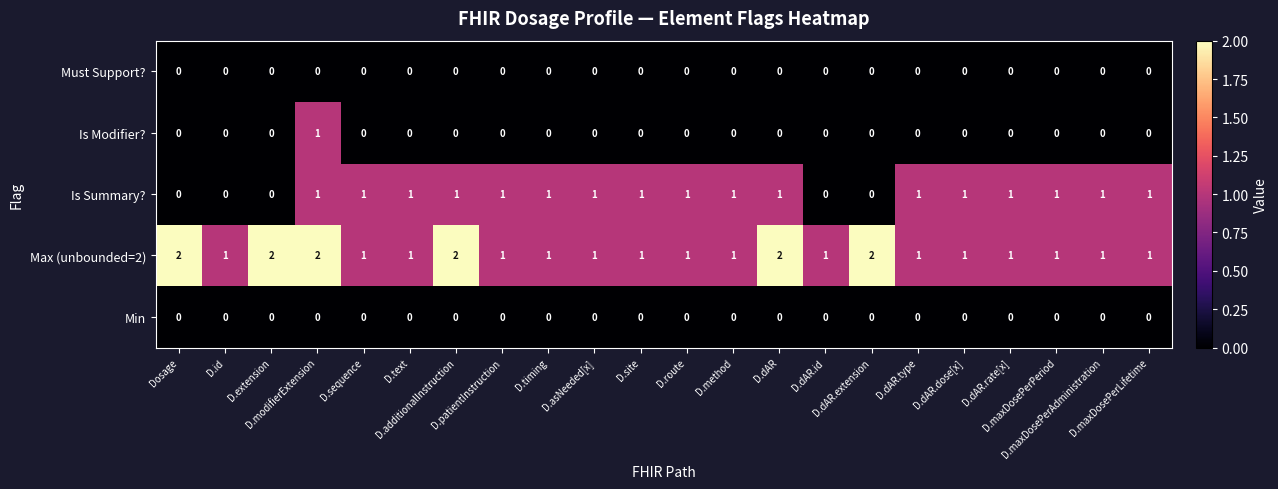

Count the Is Modifier? values in the range 0 to 1.

22